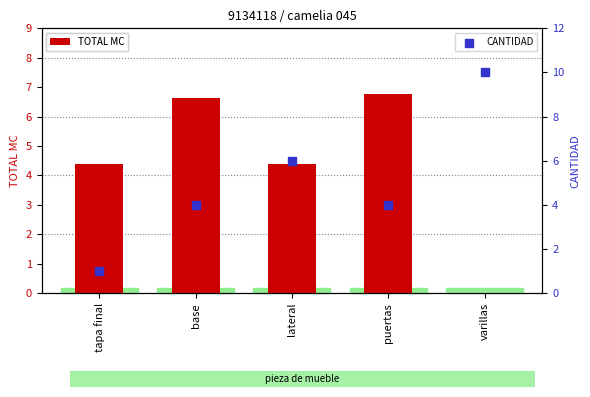

Which series contains the lowest Y value?

TOTAL MC